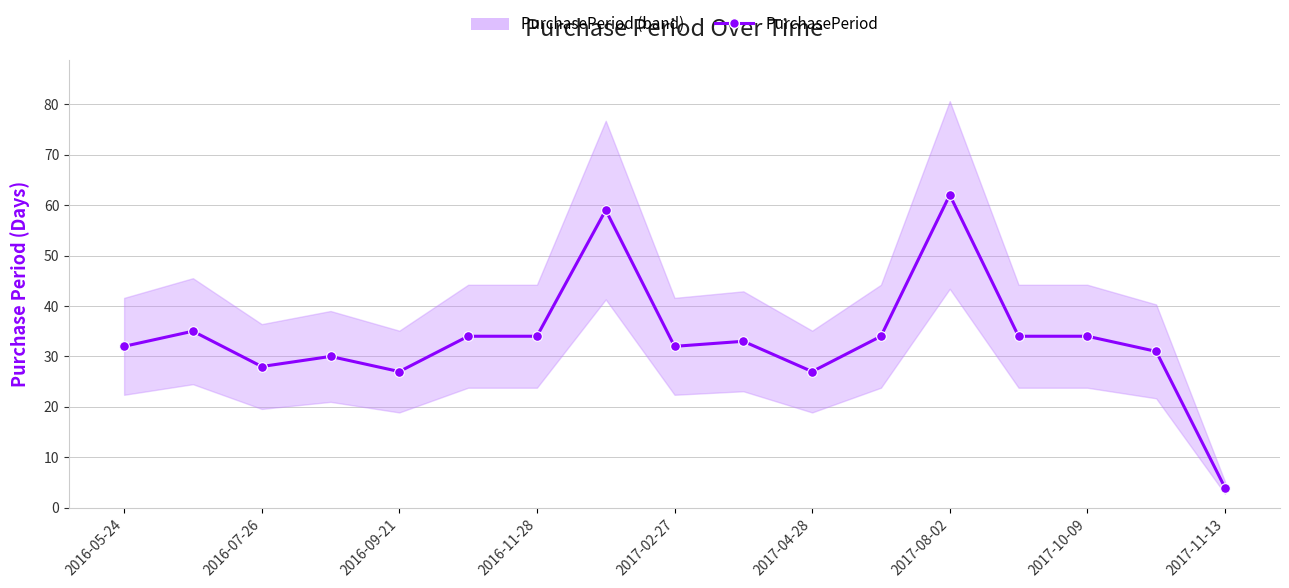

What is the ratio of the value at 15 to the value at 11?

0.9